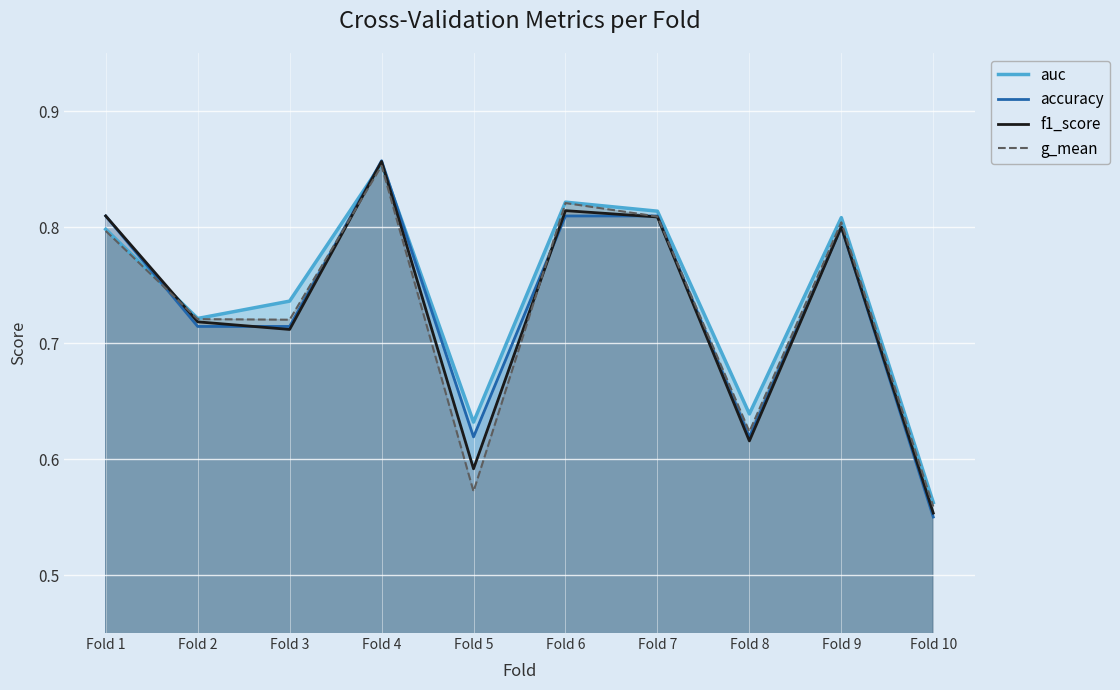

Reading right to left, extract all data points from this chart.

auc: 0.6	0.8	0.6	0.8	0.8	0.6	0.9	0.7	0.7	0.8
accuracy: 0.6	0.8	0.6	0.8	0.8	0.6	0.9	0.7	0.7	0.8
f1_score: 0.6	0.8	0.6	0.8	0.8	0.6	0.9	0.7	0.7	0.8
g_mean: 0.6	0.8	0.6	0.8	0.8	0.6	0.9	0.7	0.7	0.8